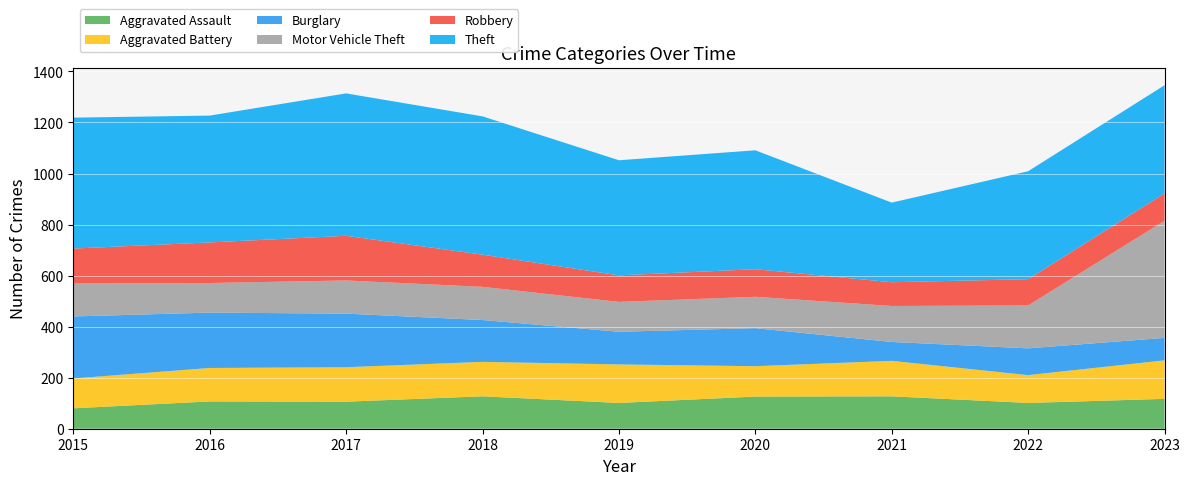

Reading left to right, list all the values displayed in this chart.

Aggravated Assault: 2015=80	2016=107	2017=106	2018=127	2019=101	2020=126	2021=127	2022=101	2023=117
Aggravated Battery: 2015=117	2016=131	2017=135	2018=135	2019=151	2020=119	2021=139	2022=109	2023=151
Burglary: 2015=243	2016=217	2017=210	2018=164	2019=128	2020=149	2021=74	2022=105	2023=88
Motor Vehicle Theft: 2015=129	2016=116	2017=130	2018=130	2019=117	2020=123	2021=141	2022=168	2023=459
Robbery: 2015=137	2016=159	2017=175	2018=126	2019=104	2020=108	2021=93	2022=103	2023=107
Theft: 2015=513	2016=497	2017=558	2018=542	2019=451	2020=466	2021=312	2022=423	2023=424